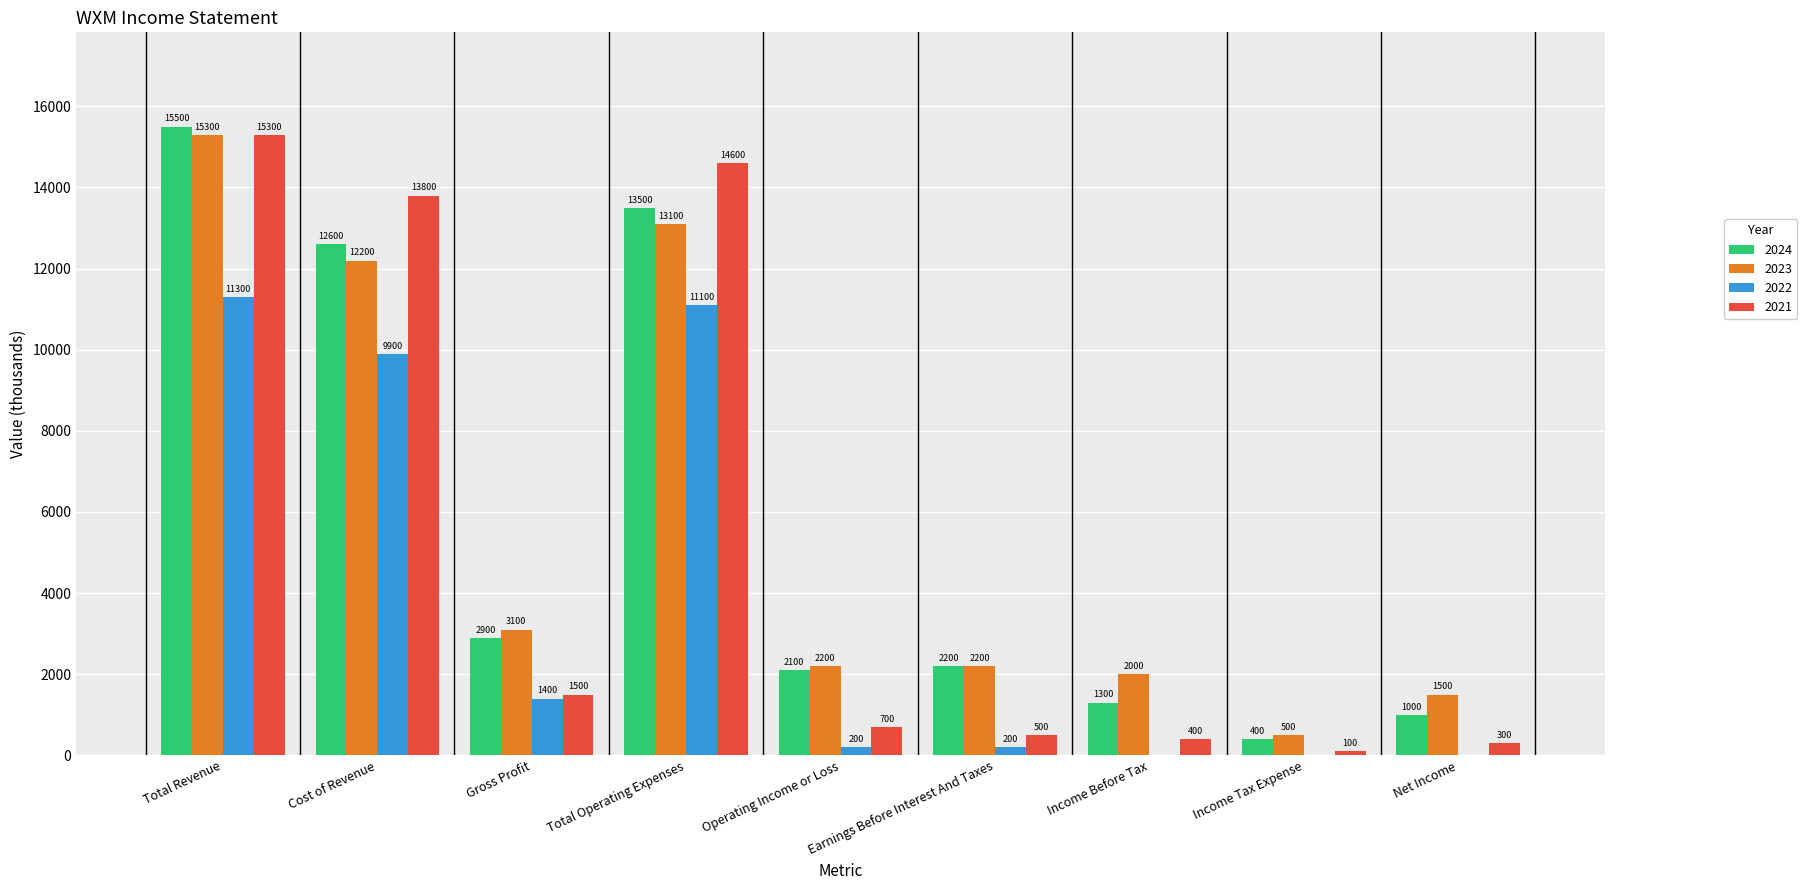

Reading left to right, what are all the values shown in this chart?

2024: 15500	12600	2900	13500	2100	2200	1300	400	1000
2023: 15300	12200	3100	13100	2200	2200	2000	500	1500
2022: 11300	9900	1400	11100	200	200	0	0	0
2021: 15300	13800	1500	14600	700	500	400	100	300